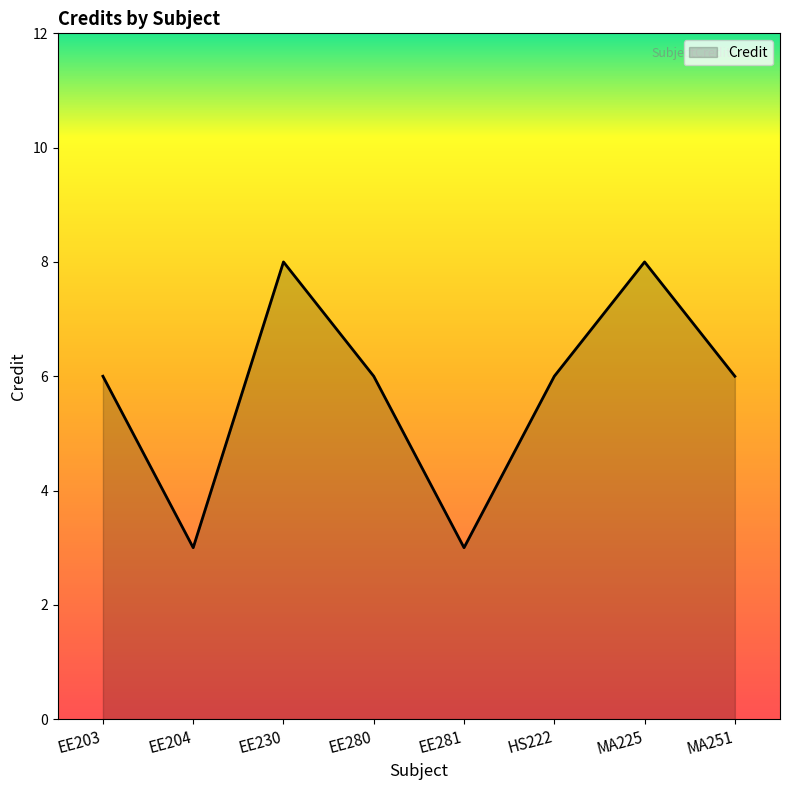

What is the maximum value shown in the chart?

8